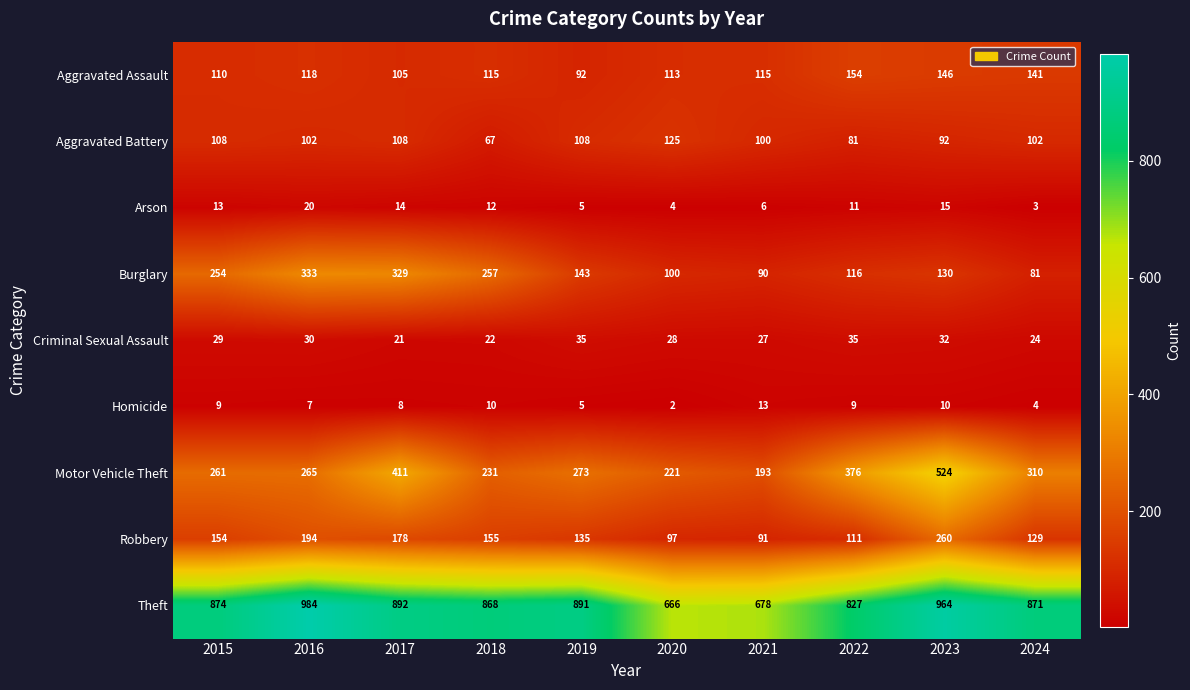

What is the difference between the highest and lowest values at 2020?

664